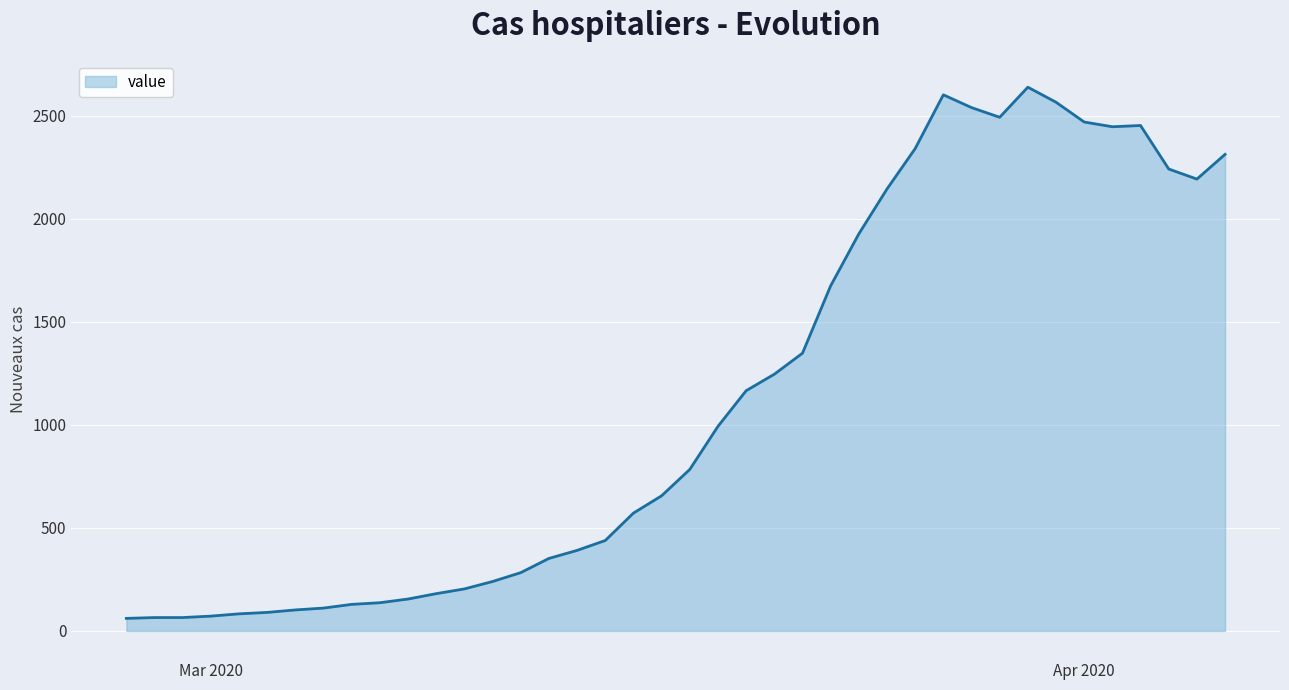

What is the minimum value shown in the chart?

61